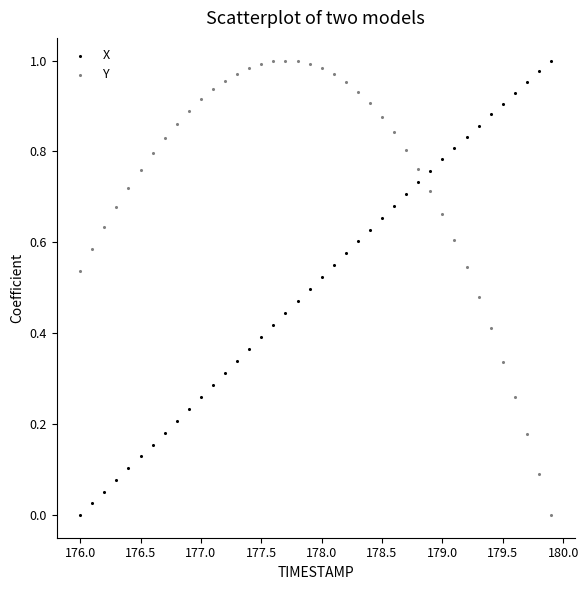

What is the X range (max minus min) for the scatter plot?

3.9